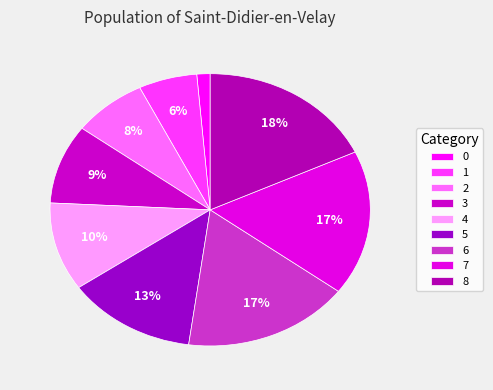

What is the largest slice in the pie chart?

8